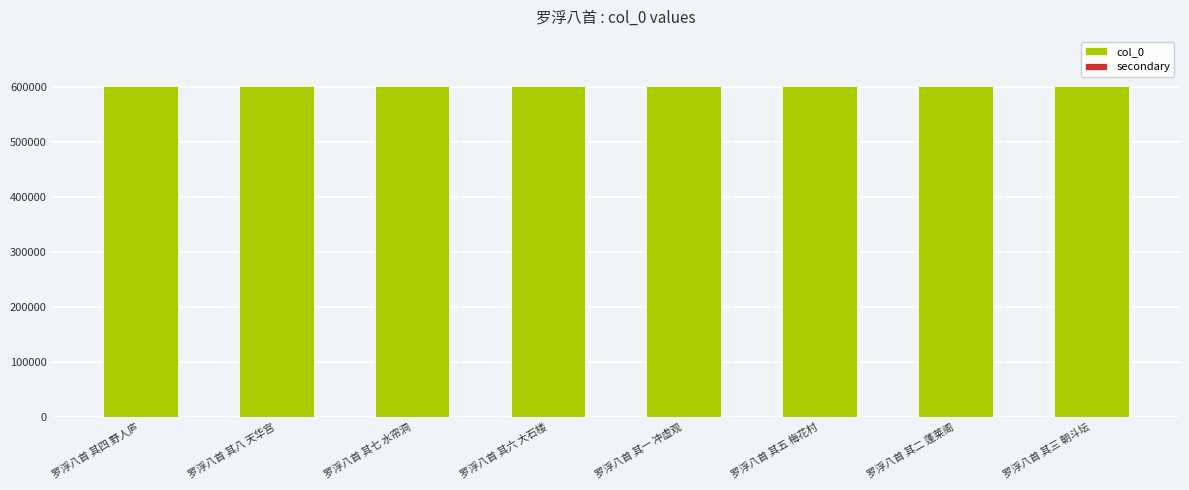

What position from the left is 罗浮八首 其七 水帘洞?

3